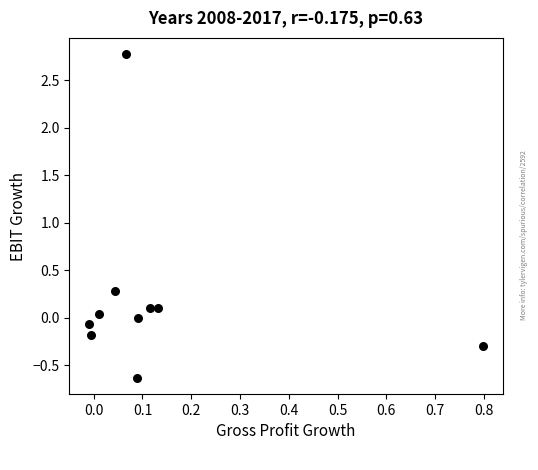

What is the range of X values (max minus min)?

0.8